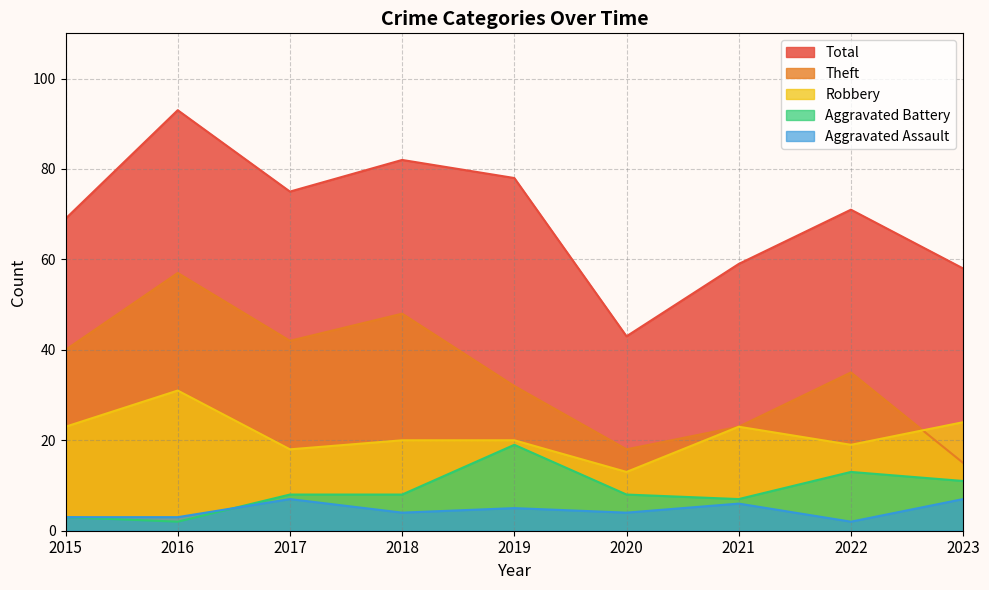

What is the difference between the Aggravated Battery values at 2015 and 2022?

10